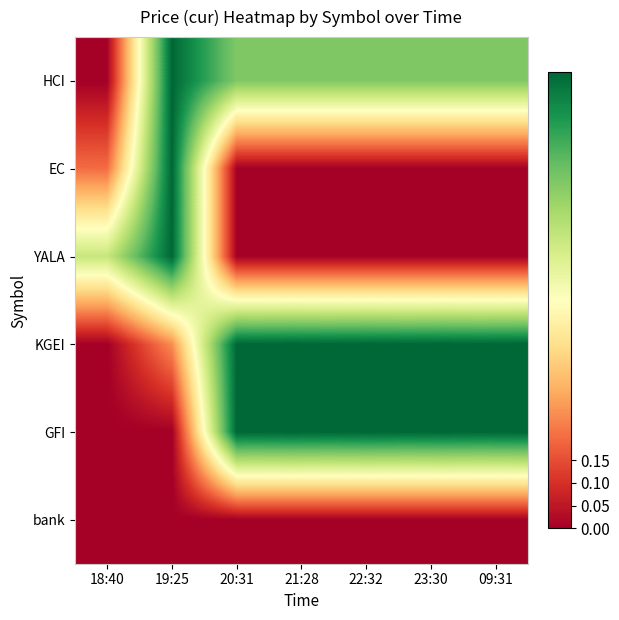

Reading left to right, extract all data points from this chart.

HCI: 18:40=0.0	19:25=1.0	20:31=0.8	21:28=0.8	22:32=0.8	23:30=0.8	09:31=0.8
EC: 18:40=0.2	19:25=1.0	20:31=0.0	21:28=0.0	22:32=0.0	23:30=0.0	09:31=0.0
YALA: 18:40=0.6	19:25=1.0	20:31=0.0	21:28=0.0	22:32=0.0	23:30=0.0	09:31=0.0
KGEI: 18:40=0.0	19:25=0.3	20:31=1.0	21:28=1.0	22:32=1.0	23:30=1.0	09:31=1.0
GFI: 18:40=0.0	19:25=0.0	20:31=1.0	21:28=1.0	22:32=1.0	23:30=1.0	09:31=1.0
bank: 18:40=0.0	19:25=0.0	20:31=0.0	21:28=0.0	22:32=0.0	23:30=0.0	09:31=0.0